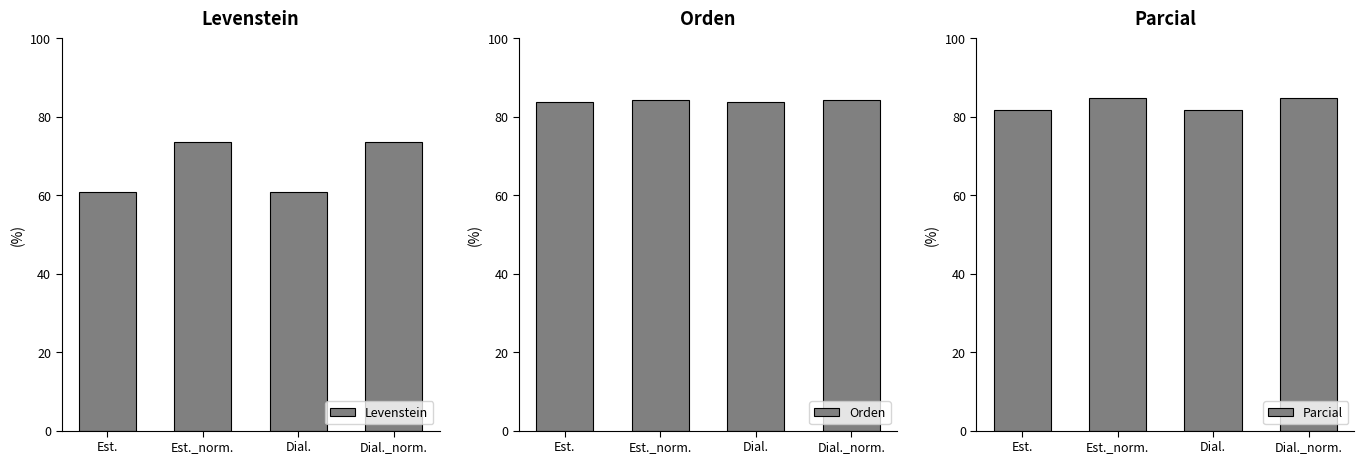

How many values in the Parcial series exceed 84?

2